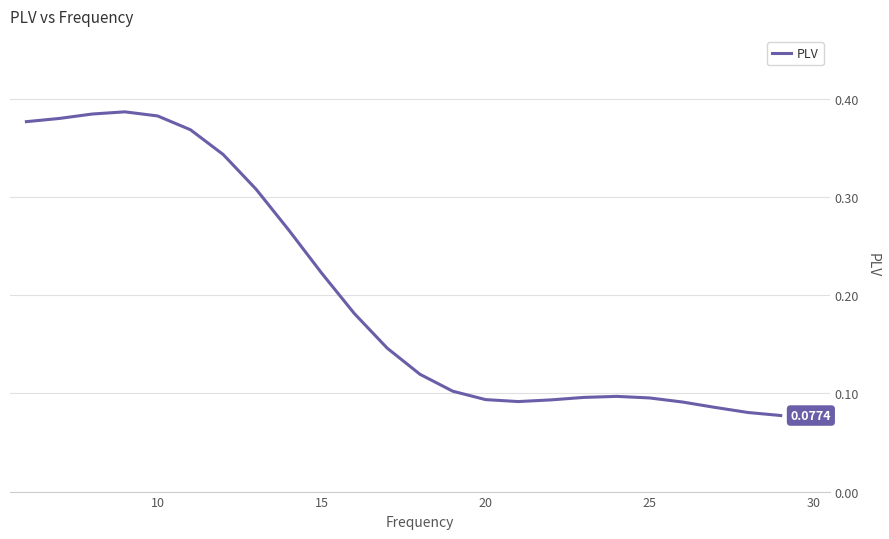

How many values are between 0 and 1?

24